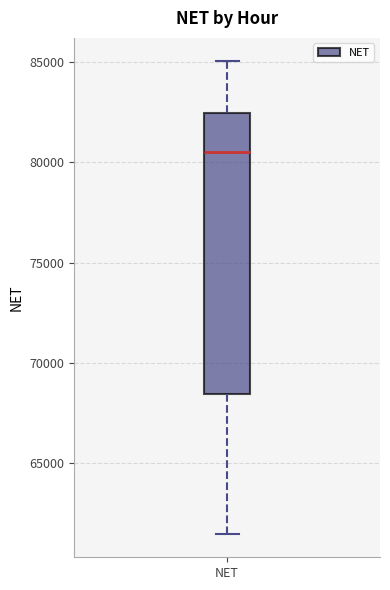

Where does the lower whisker of the box for NET end on the y-axis? The values are not printed on the chart, so give them approximately, as read against the axis.

61500